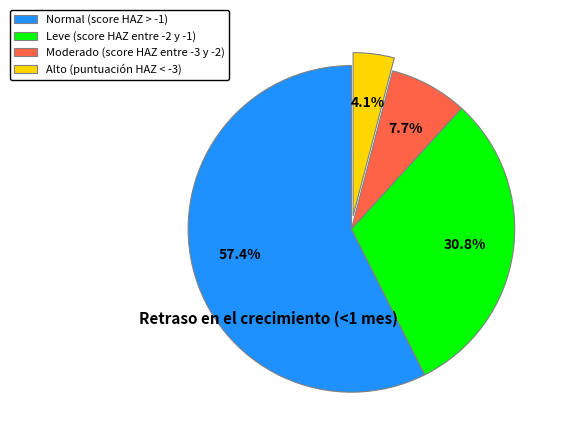

To the nearest percent, what percentage of the pie is Leve (score HAZ entre -2 y -1)?

31%